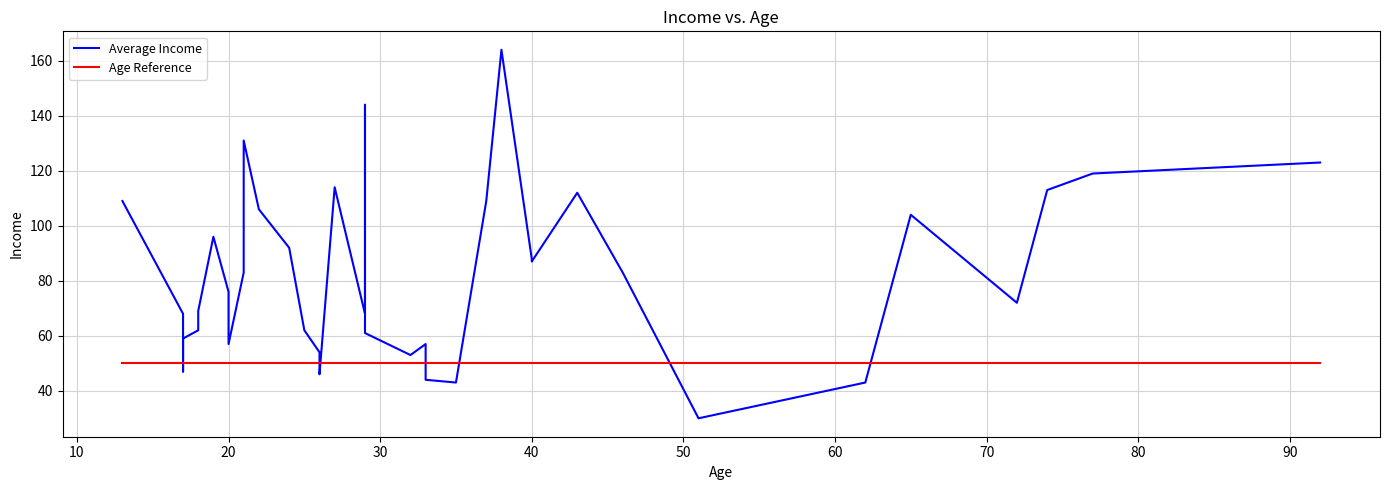

How many data points does each series have?

38